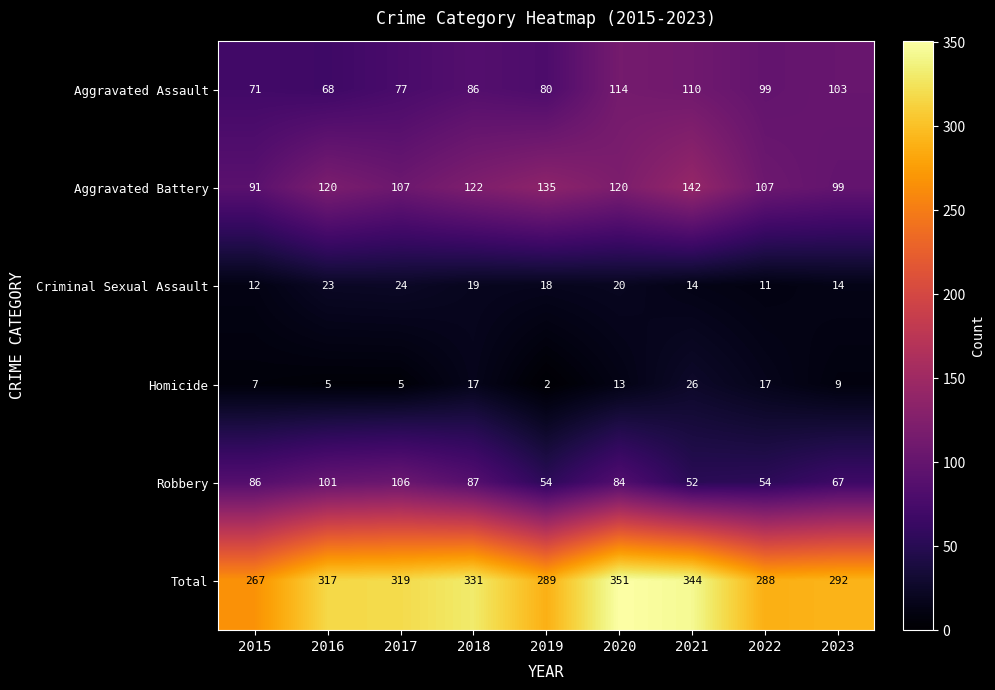

At which category is the sum across all series the highest?

2020